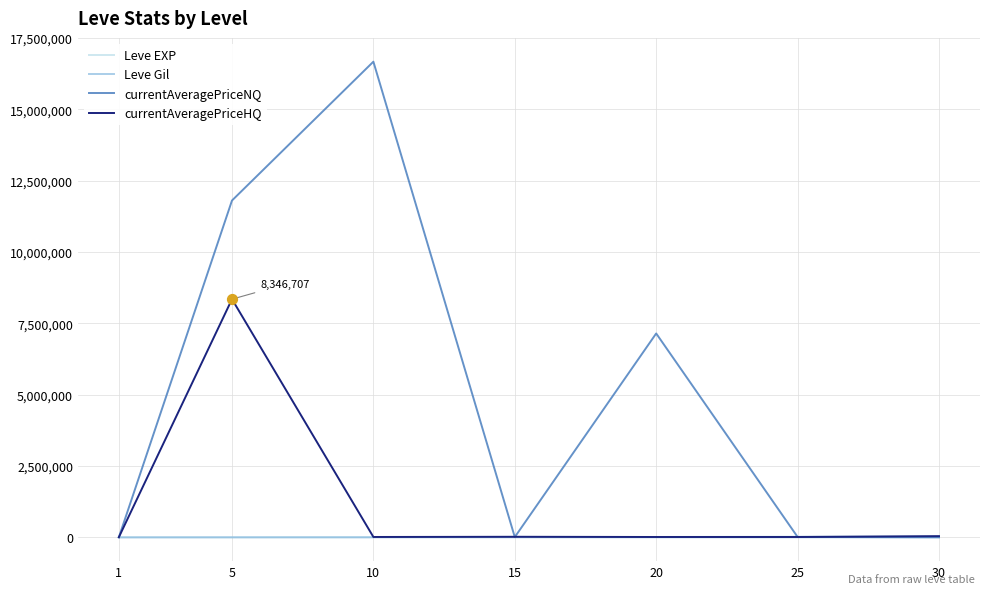

What are all the series names shown in the legend?

Leve EXP, Leve Gil, currentAveragePriceNQ, currentAveragePriceHQ